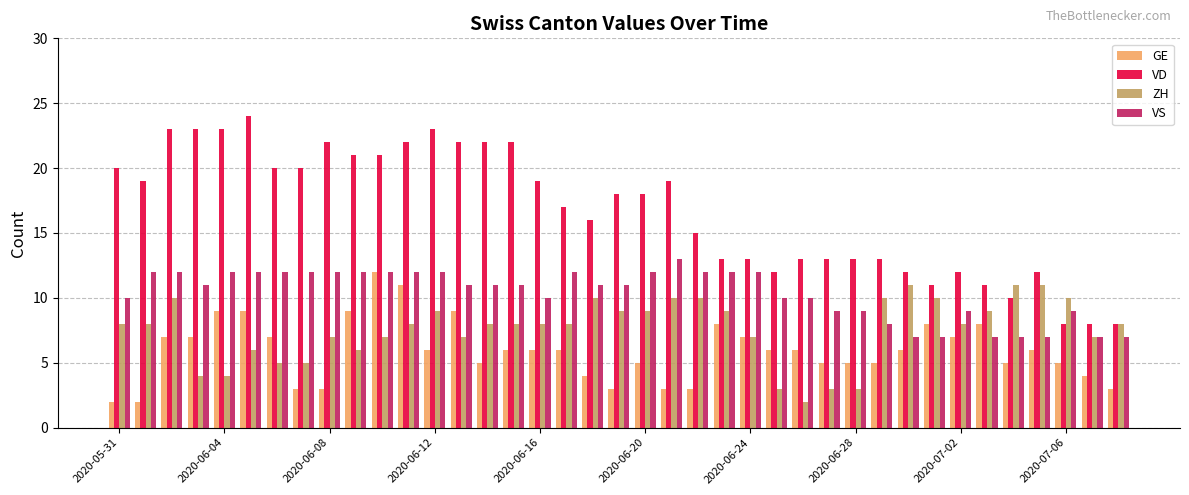

What is the maximum value shown in the chart?

24